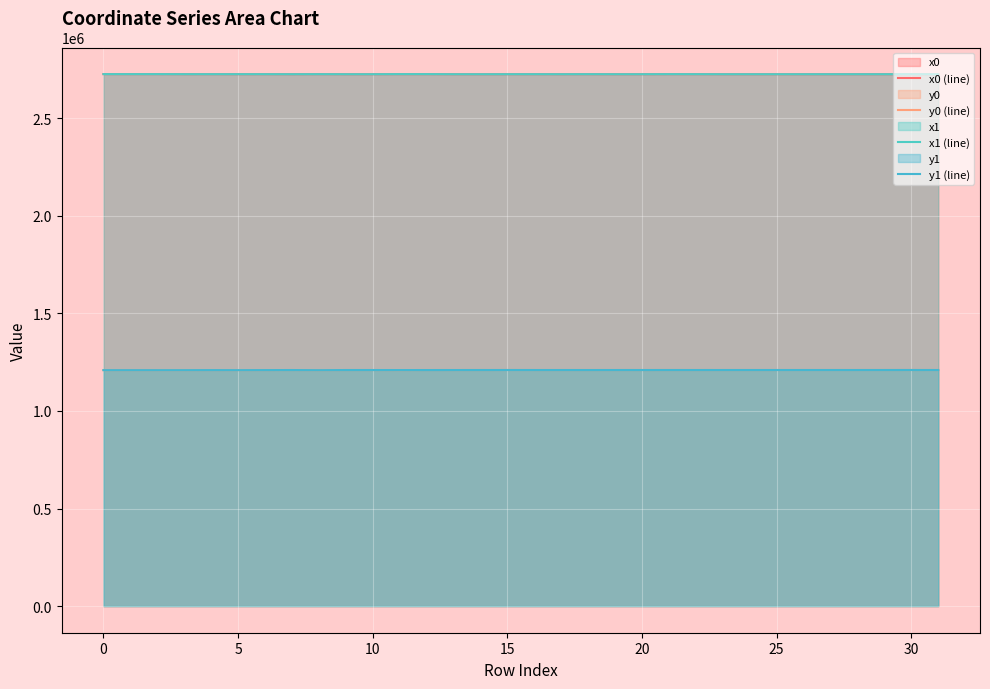

What is the sum of the y0 (line) values at 20 and 21?

2418978.6